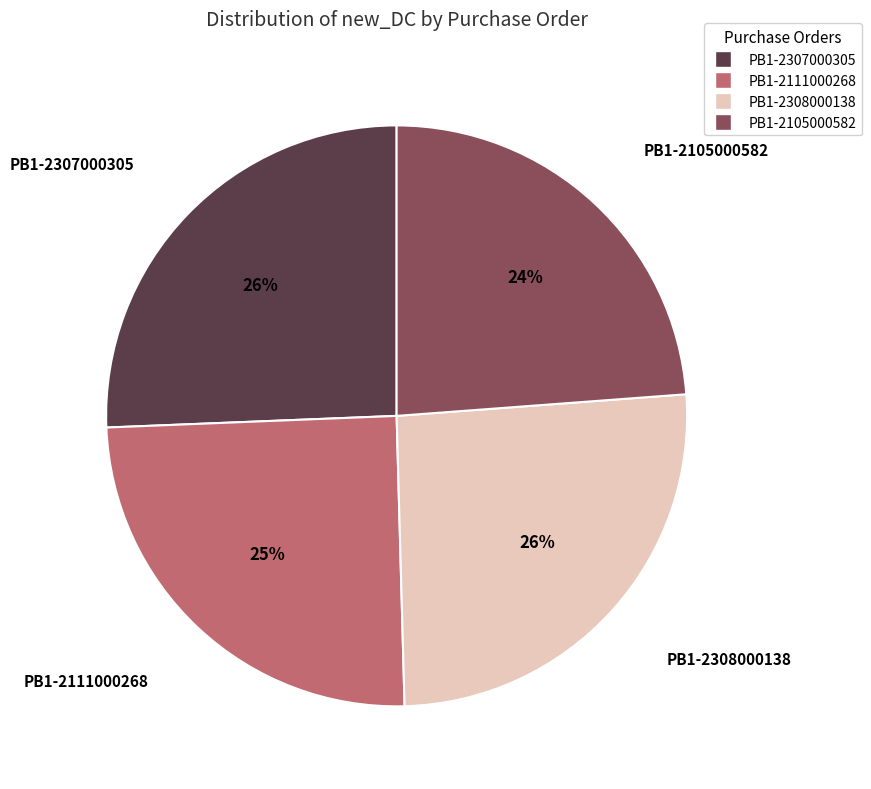

Which has a higher value, PB1-2105000582 or PB1-2111000268?

PB1-2111000268